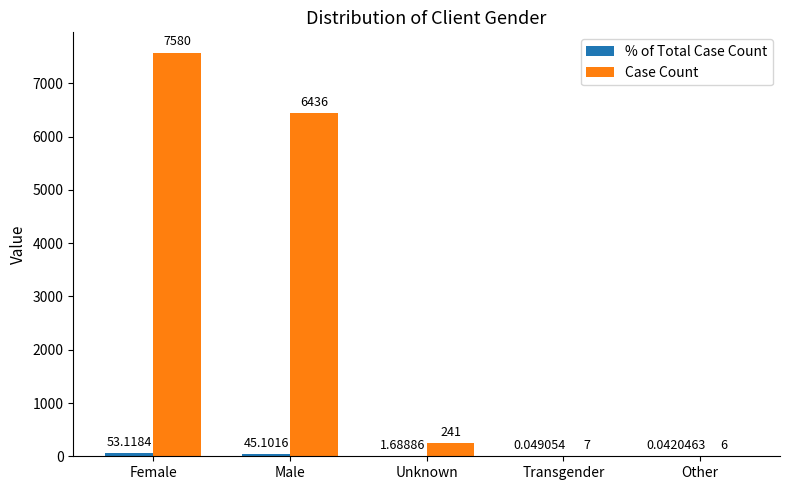

Which label corresponds to the largest value in the chart?

Female